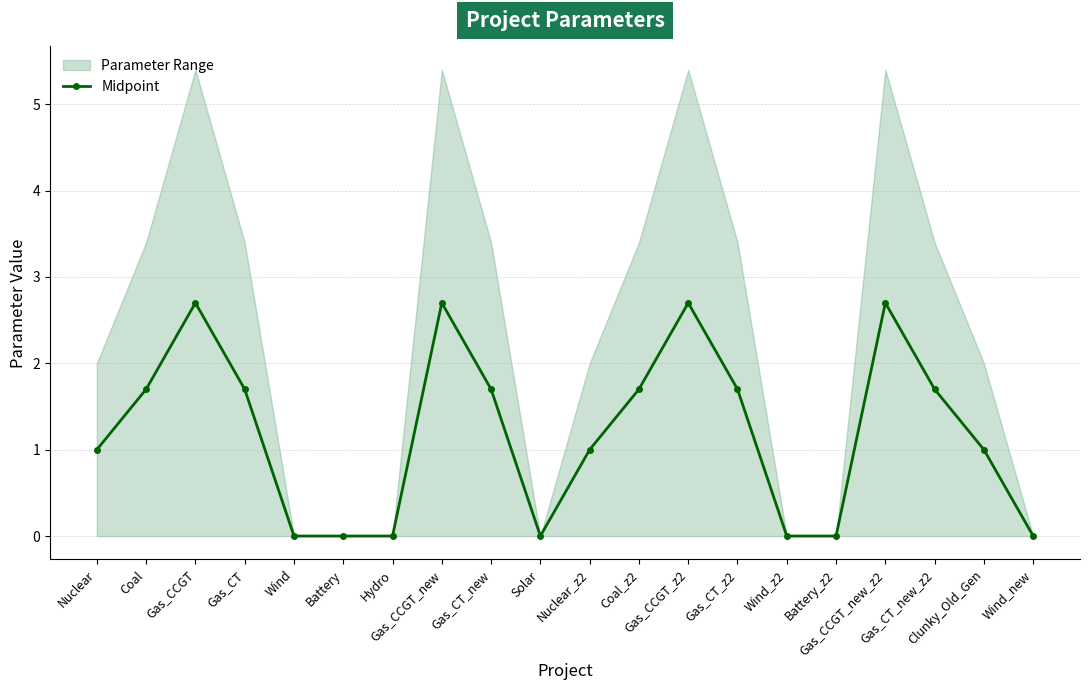

Where is the data nearest to the value 1?

Nuclear